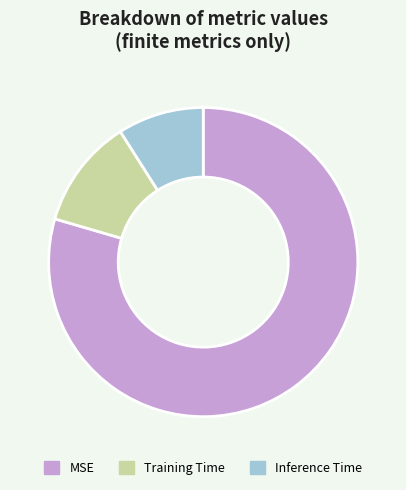

Which category has the smallest portion of the pie?

Inference Time